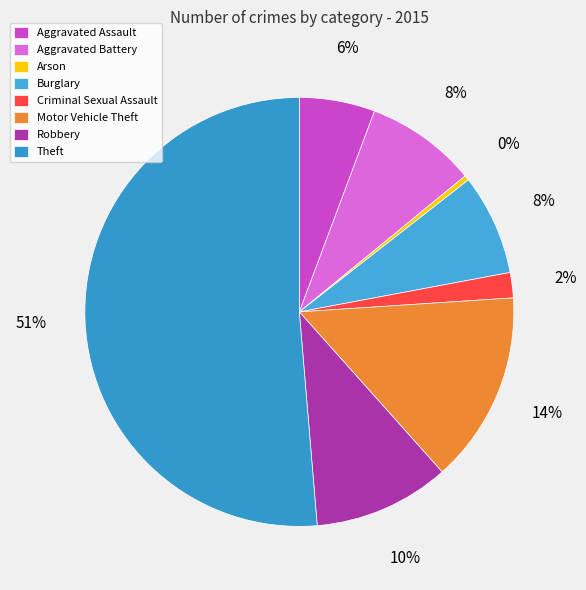

To the nearest percent, what is the average slice percentage?

12%